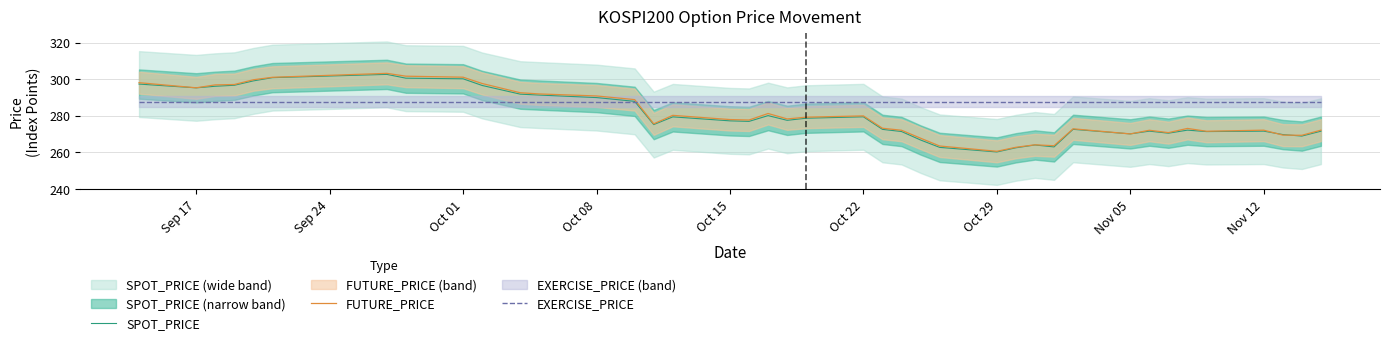

How many intersections are there between FUTURE_PRICE and EXERCISE_PRICE?

1